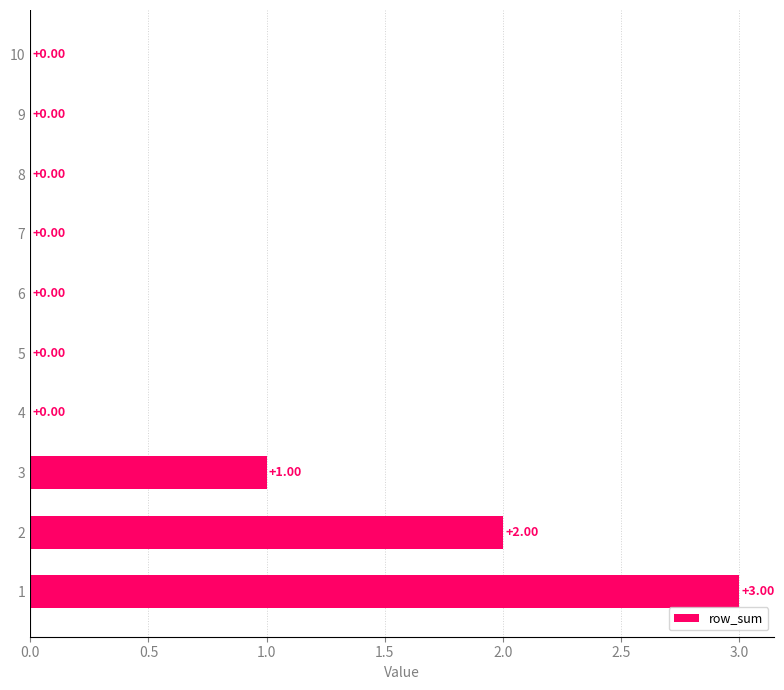

What is the sum of all values?

6